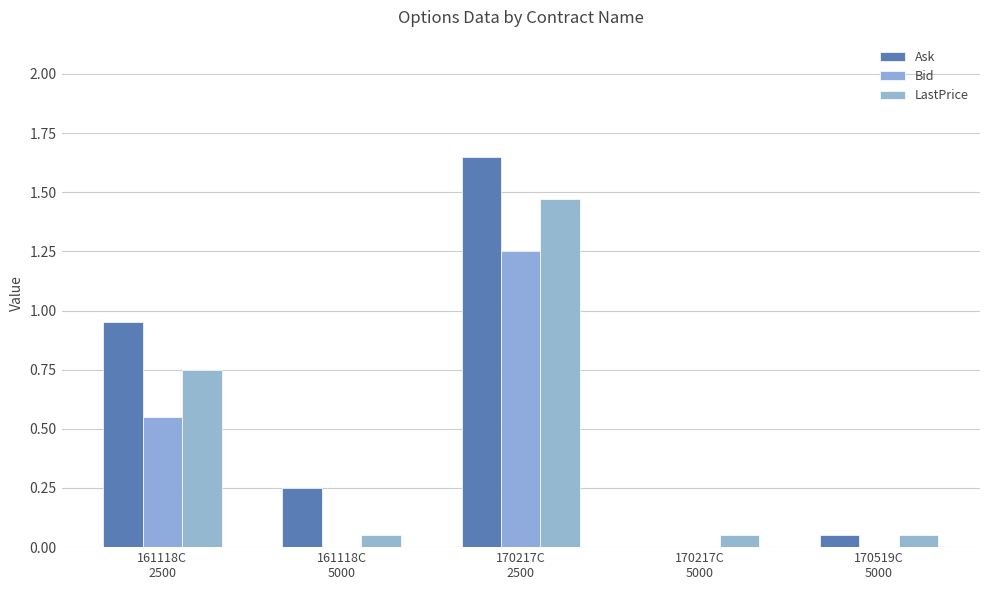

Is the value of LastPrice at 170217C
5000 greater than the value of Bid at 161118C
5000?

Yes